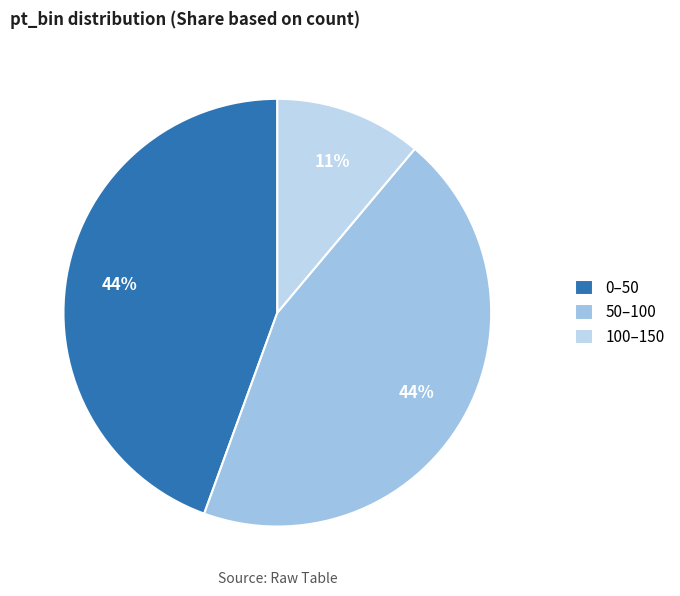

Is there a majority slice in this chart?

No